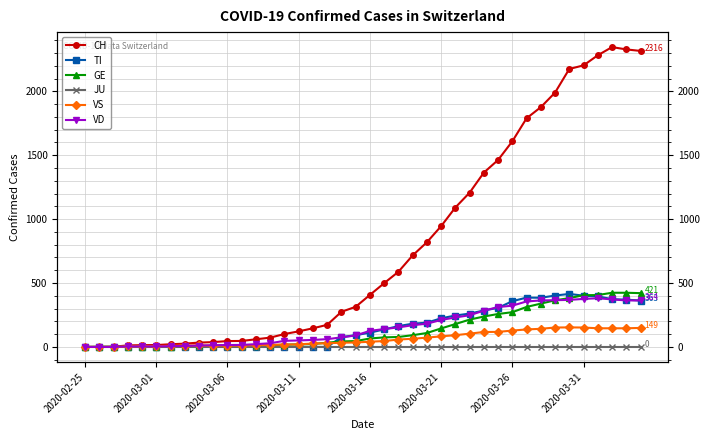

What is the difference between the maximum and minimum values in the GE series?

424